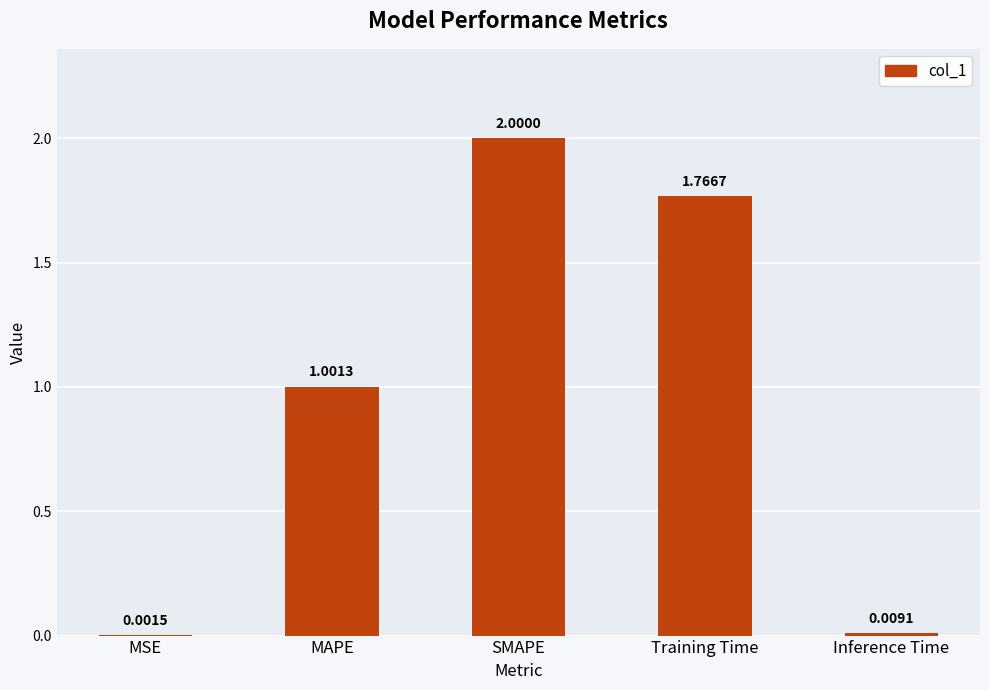

Which category has the highest value across all series?

SMAPE